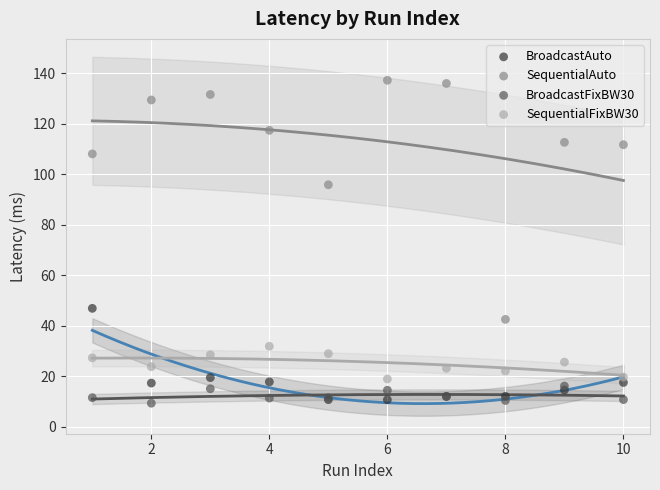

Across all series, what Y value is closest to 73?

95.9